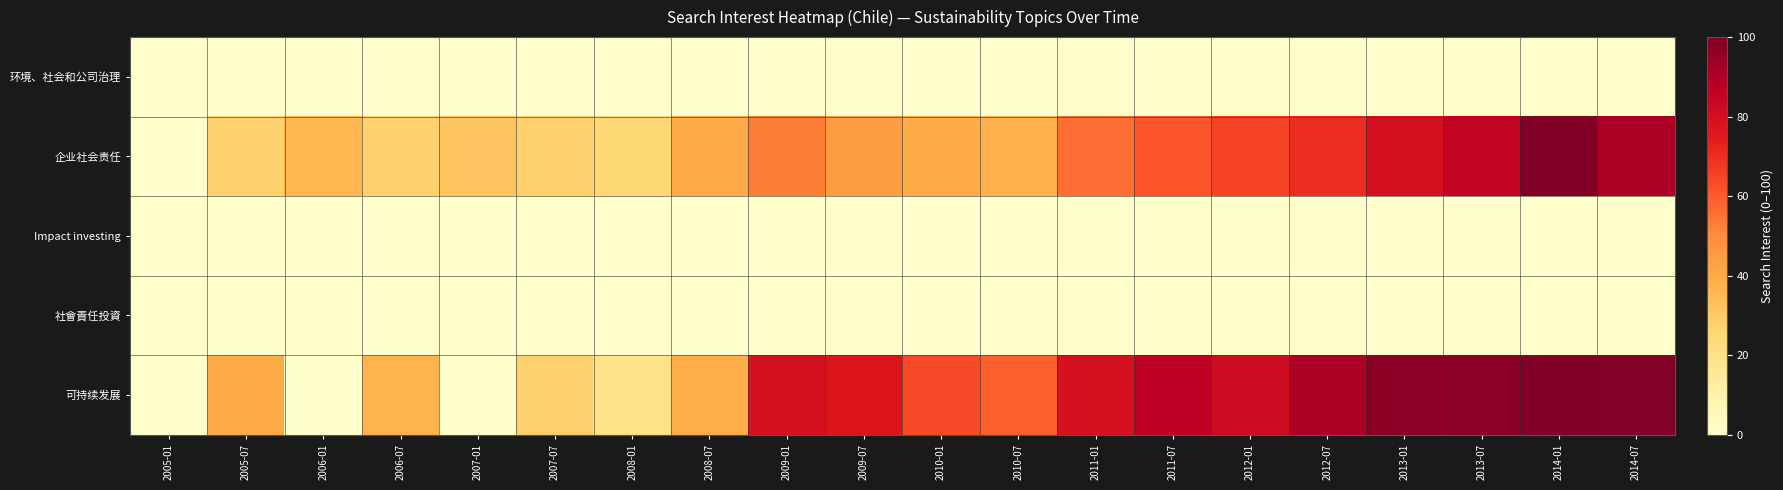

Which series has the largest total across all categories?

可持续发展